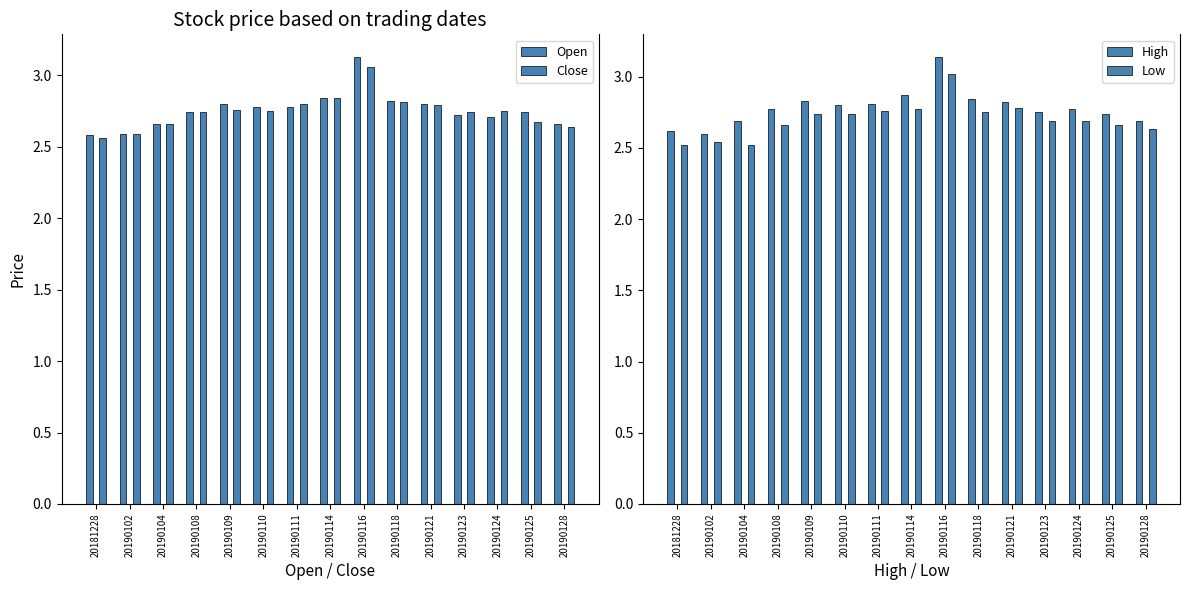

Reading left to right, extract all data points from this chart.

Open: 2.6	2.6	2.7	2.7	2.8	2.8	2.8	2.8	3.1	2.8	2.8	2.7	2.7	2.7	2.7
Close: 2.6	2.6	2.7	2.7	2.8	2.8	2.8	2.8	3.1	2.8	2.8	2.7	2.8	2.7	2.6
High: 2.6	2.6	2.7	2.8	2.8	2.8	2.8	2.9	3.1	2.8	2.8	2.8	2.8	2.7	2.7
Low: 2.5	2.5	2.5	2.7	2.7	2.7	2.8	2.8	3.0	2.8	2.8	2.7	2.7	2.7	2.6